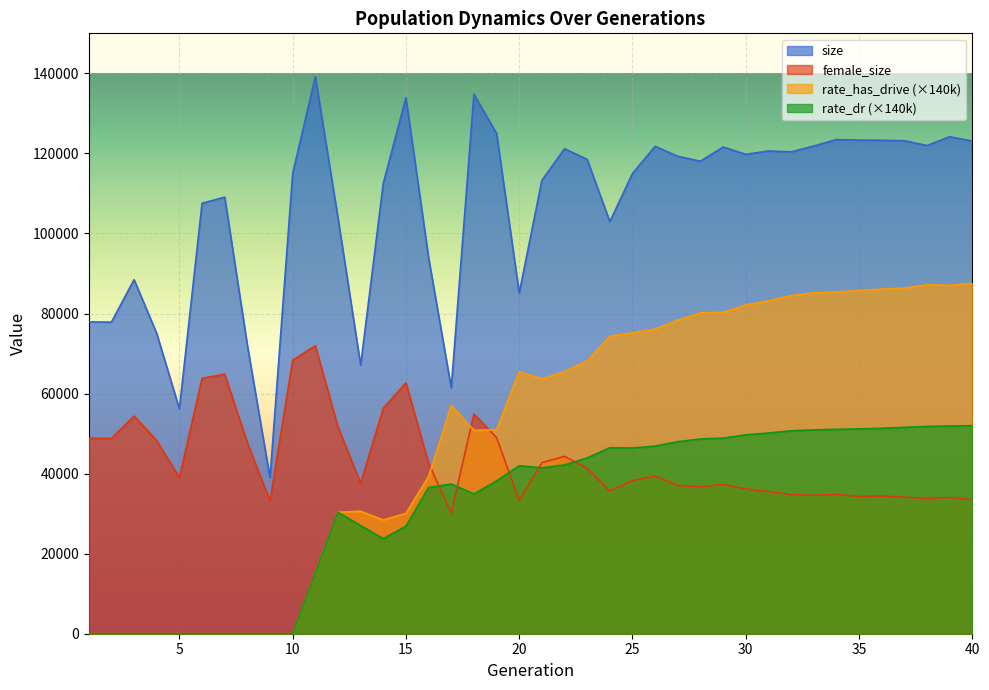

True or false: size and rate_has_drive intersect in this chart.

False